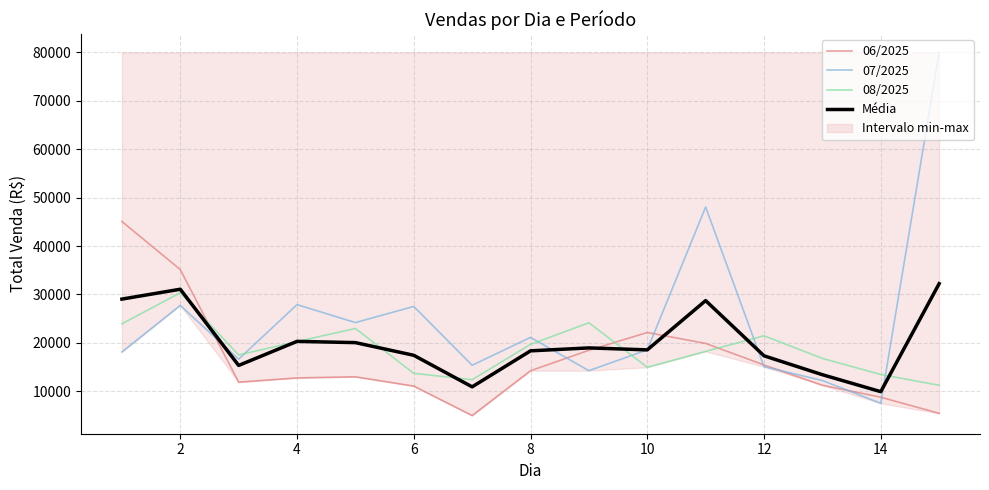

What is the minimum value shown in the chart?

4973.1